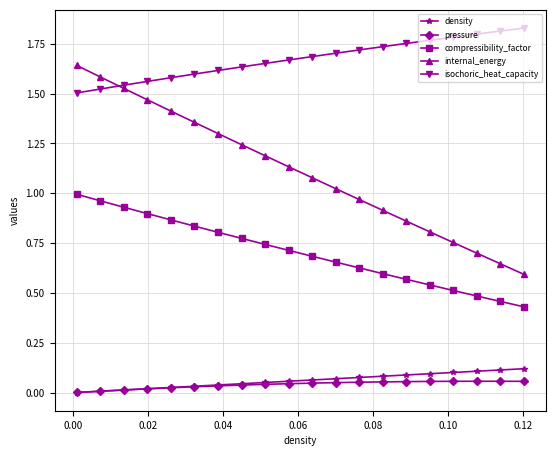

True or false: internal_energy has more than 0 interior local peaks.

False